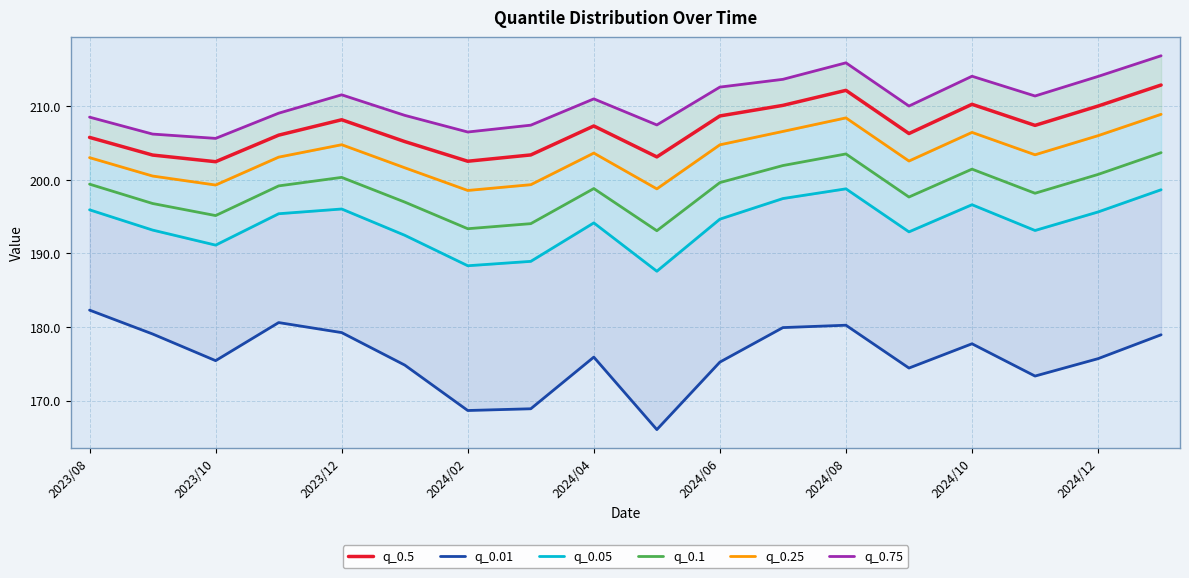

Is it true that q_0.5 equals 208.7 at 2024/06?

True